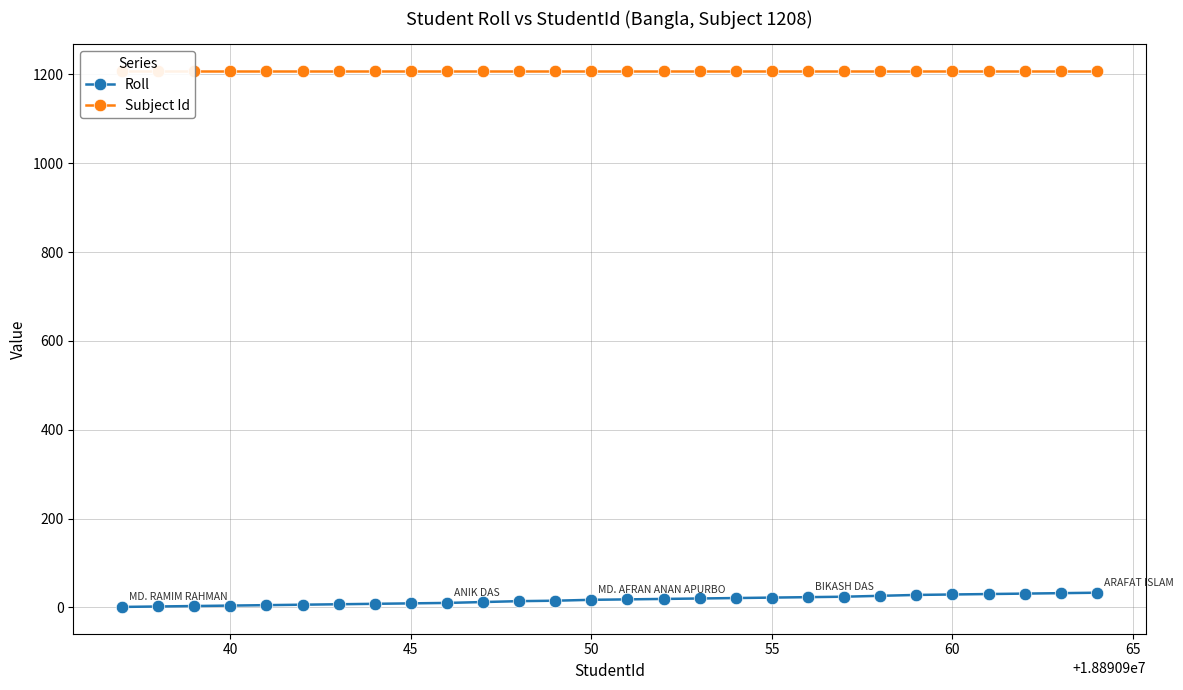

What is the maximum value for Roll?

33